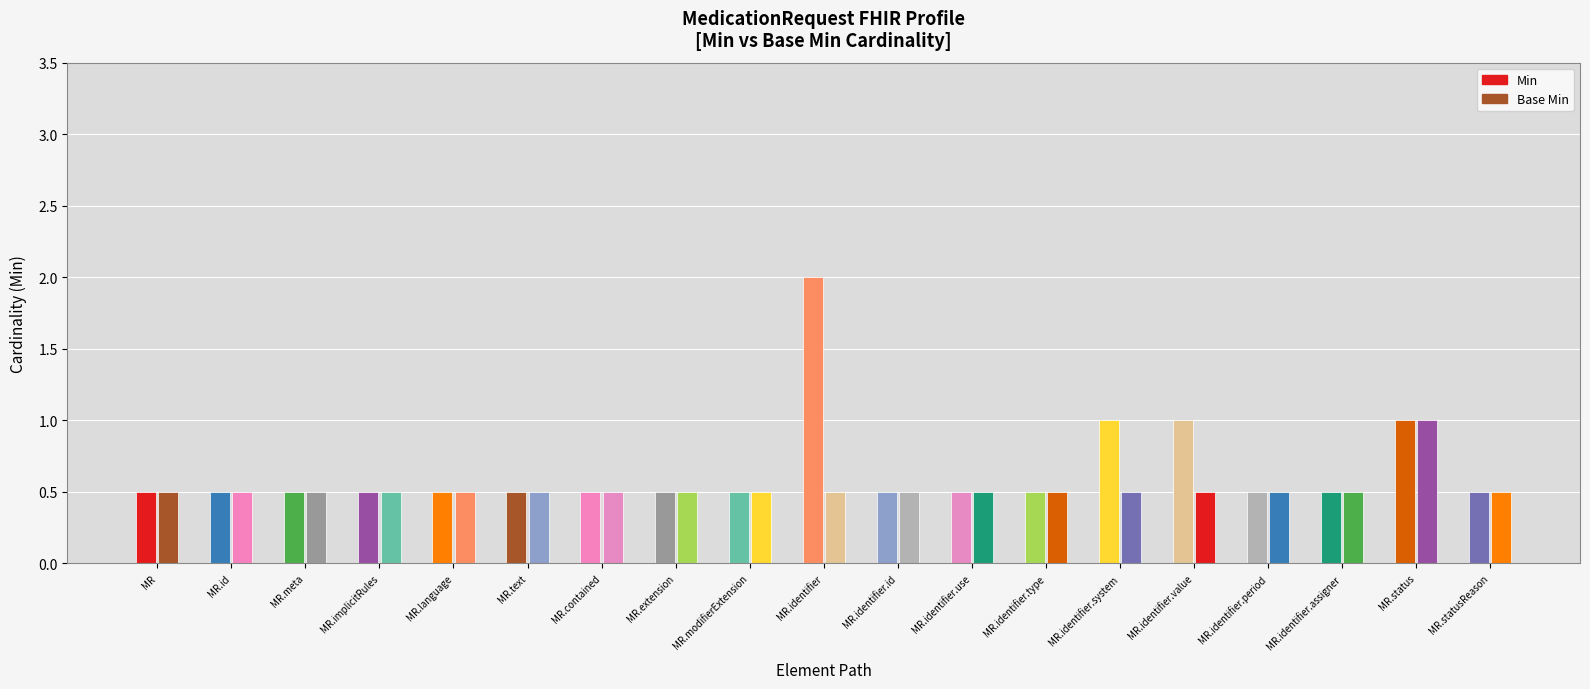

What are all the series names shown in the legend?

Min, Base Min